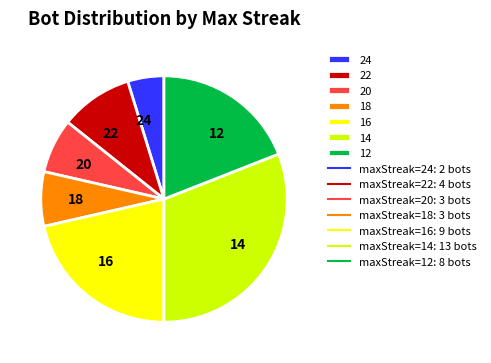

True or false: 22 accounts for 10% of the total.

True